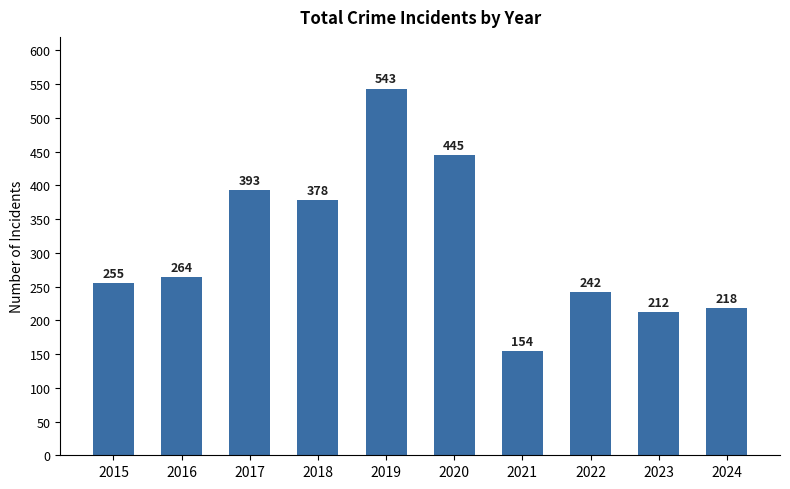

Reading right to left, list all the values displayed in this chart.

218	212	242	154	445	543	378	393	264	255